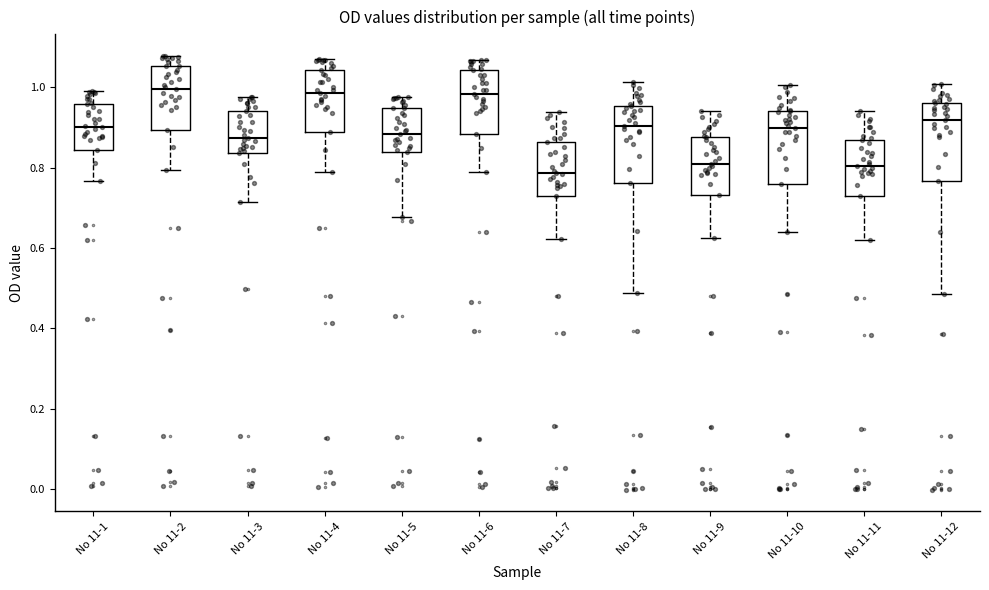

Reading left to right, transcribe this box plot: for each box, give where its median line is, the range the box spans, and where its two whiskers end, as read against the y-axis. The values are not printed on the chart, so give them approximately, as read against the axis.

No 11-1: median 0.90, box 0.84 to 0.96, whiskers 0.76 to 1.00
No 11-2: median 1.00, box 0.90 to 1.06, whiskers 0.80 to 1.08
No 11-3: median 0.88, box 0.84 to 0.94, whiskers 0.72 to 0.98
No 11-4: median 0.98, box 0.88 to 1.04, whiskers 0.78 to 1.08
No 11-5: median 0.88, box 0.84 to 0.94, whiskers 0.68 to 0.98
No 11-6: median 0.98, box 0.88 to 1.04, whiskers 0.80 to 1.06
No 11-7: median 0.78, box 0.74 to 0.86, whiskers 0.62 to 0.94
No 11-8: median 0.90, box 0.76 to 0.96, whiskers 0.48 to 1.02
No 11-9: median 0.82, box 0.74 to 0.88, whiskers 0.62 to 0.94
No 11-10: median 0.90, box 0.76 to 0.94, whiskers 0.64 to 1.00
No 11-11: median 0.80, box 0.72 to 0.86, whiskers 0.62 to 0.94
No 11-12: median 0.92, box 0.76 to 0.96, whiskers 0.48 to 1.00